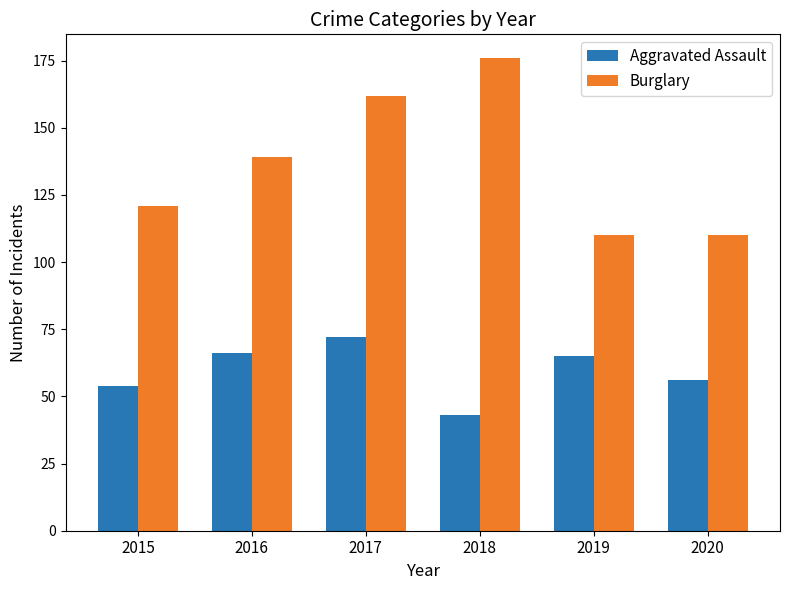

Rank the series at 2020 from highest to lowest value.

Burglary, Aggravated Assault